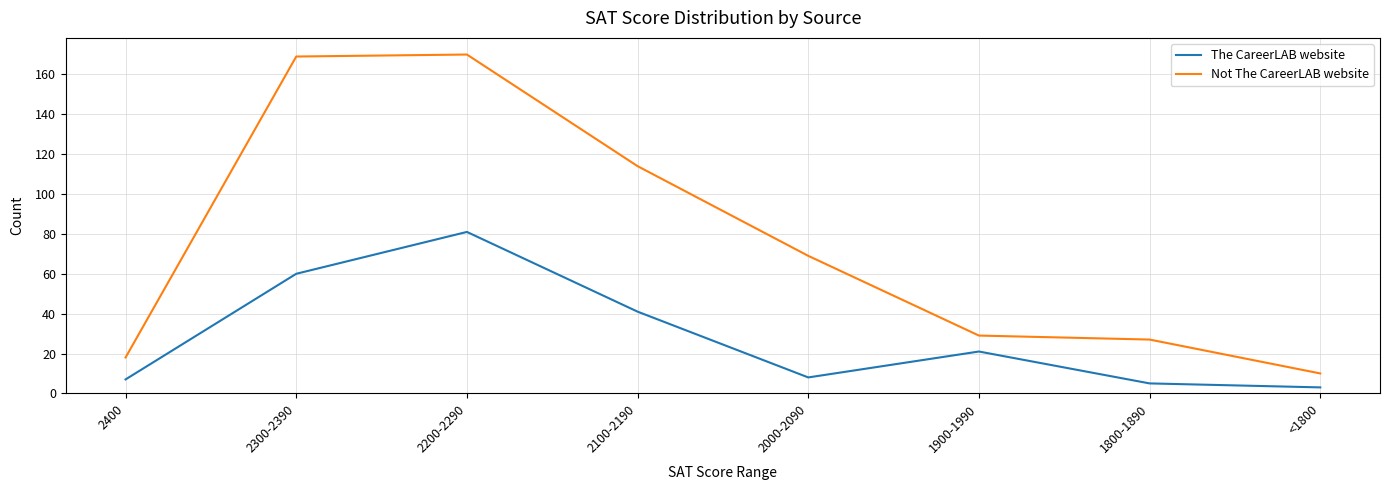

List the series in order of their overall mean, highest first.

Not The CareerLAB website, The CareerLAB website